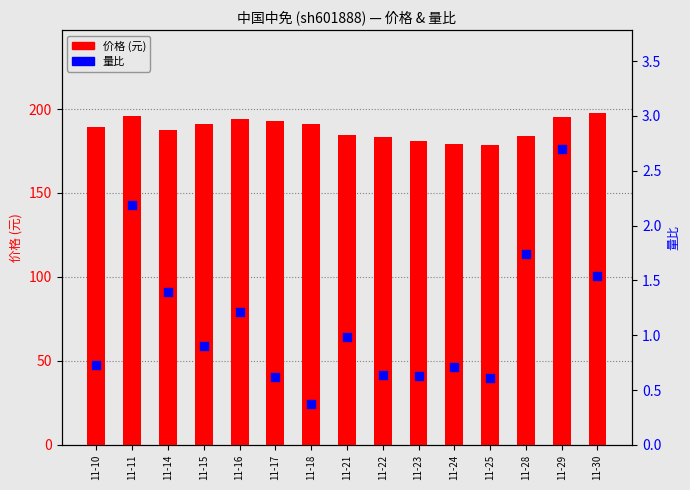

Which series contains the lowest Y value?

量比